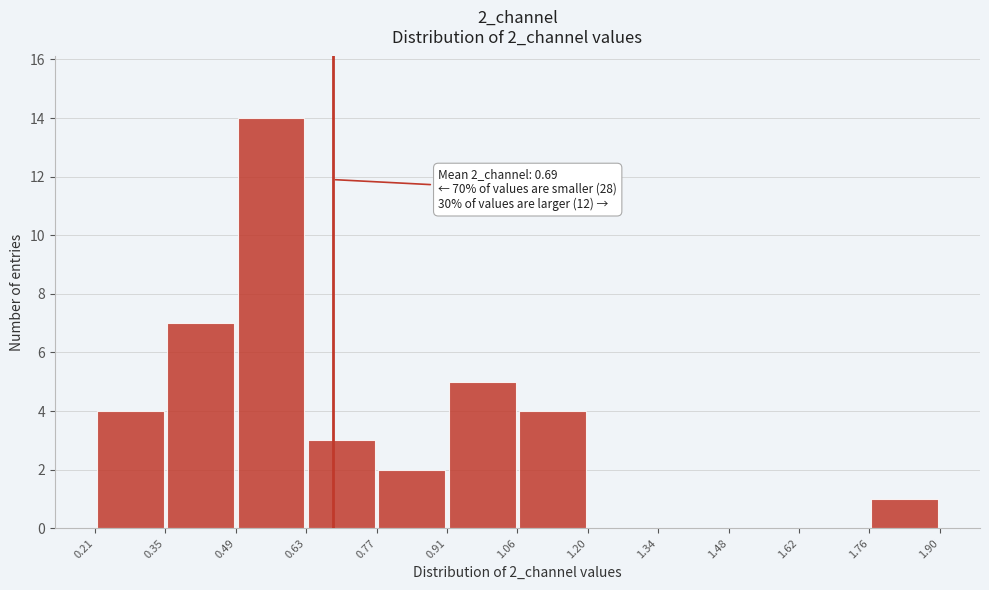

Over which range of the x-axis is the bar tallest?

0.49 to 0.63